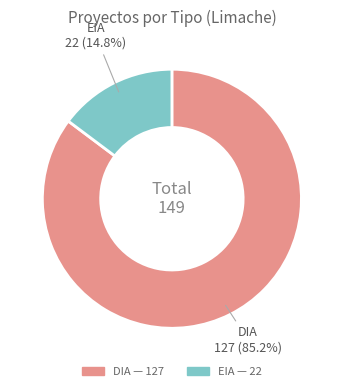

To the nearest percent, what percentage of the pie is EIA?

15%